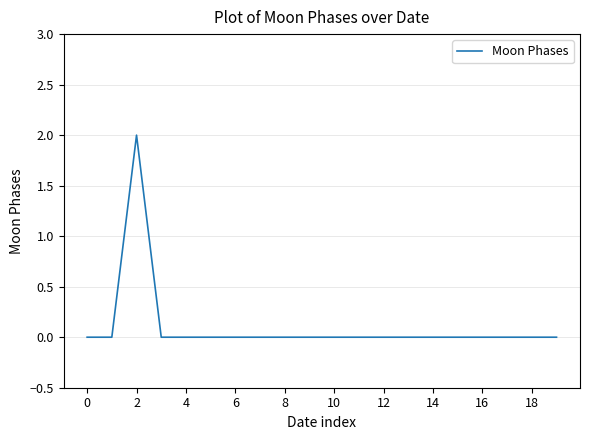

What is the greatest value displayed?

2